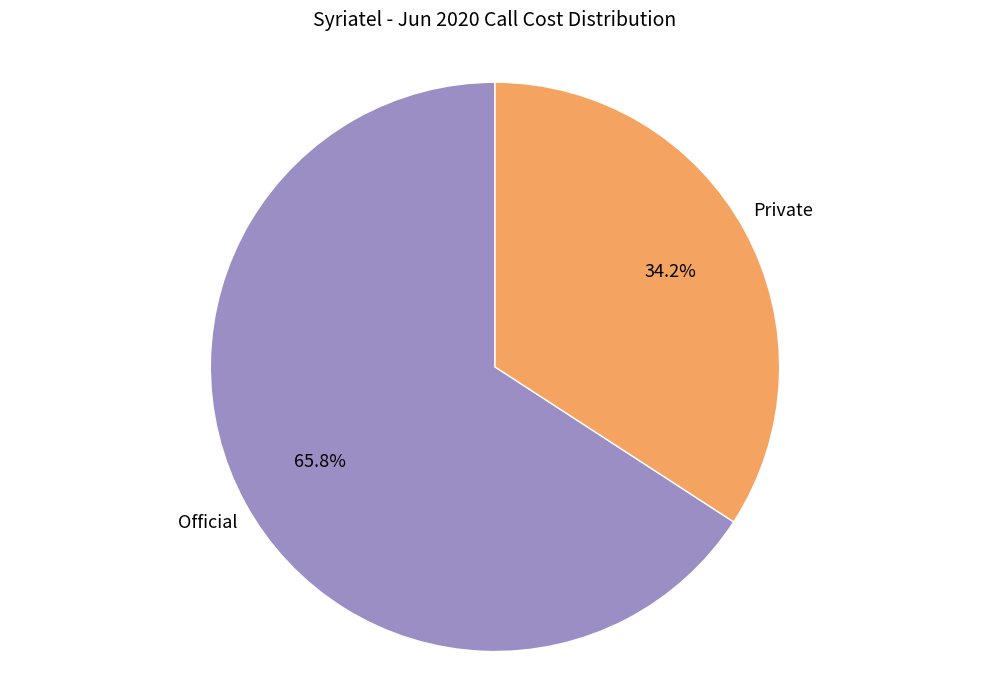

To the nearest percent, what is the combined percentage of Private and Official?

100%